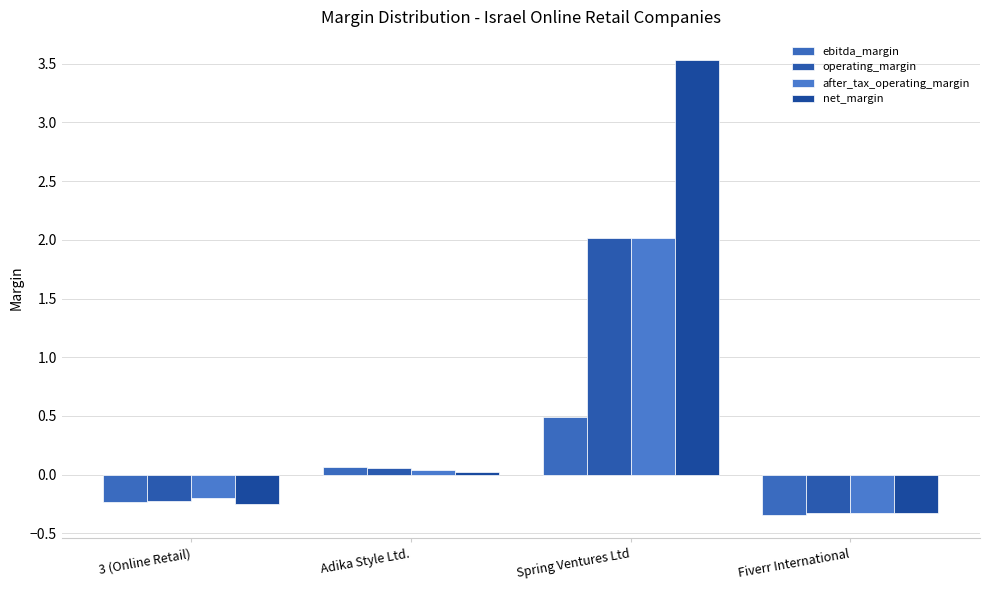

True or false: ebitda_margin has a value of -0.2 at 3 (Online Retail).

True